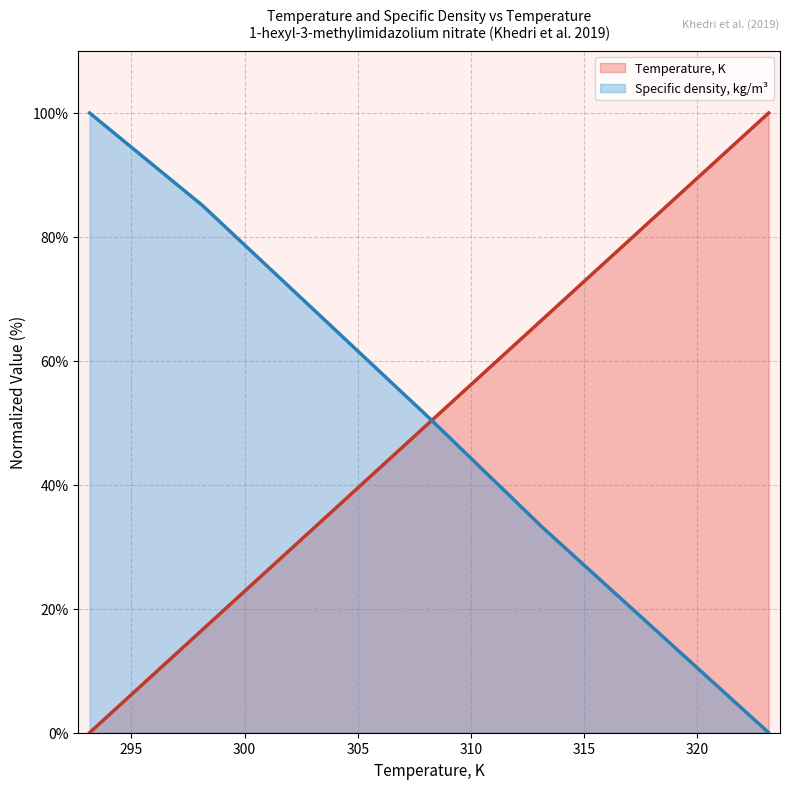

What is the total value across all series at 303.15?

101.2